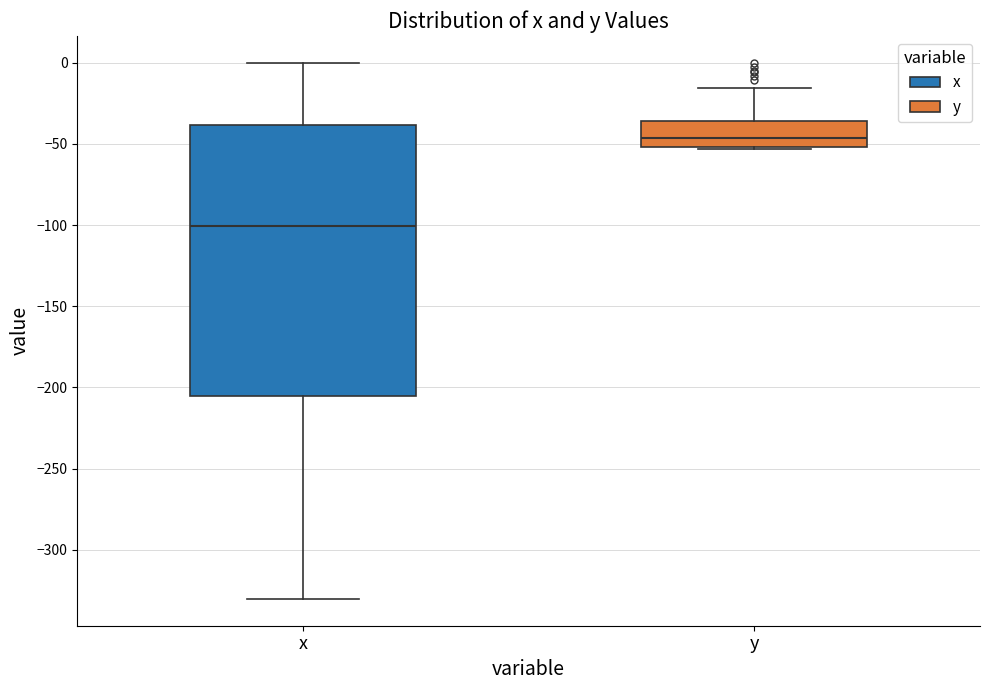

Which box's median line is the lowest?

x